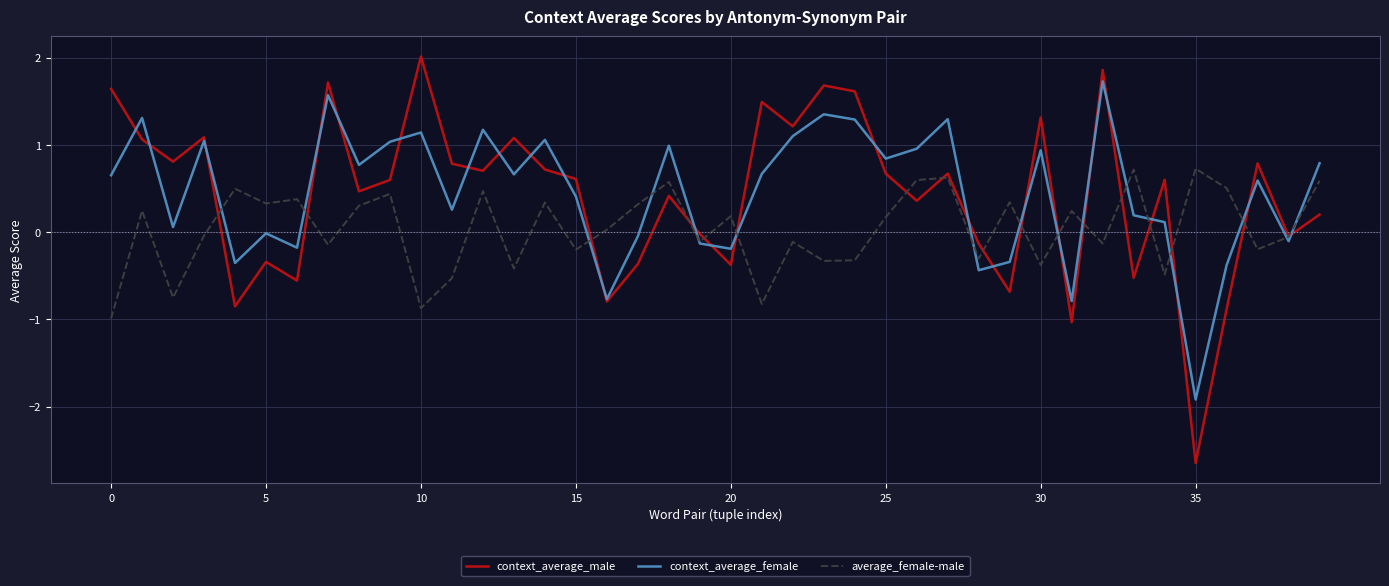

List the series in order of their peak value, highest first.

context_average_male, context_average_female, average_female-male